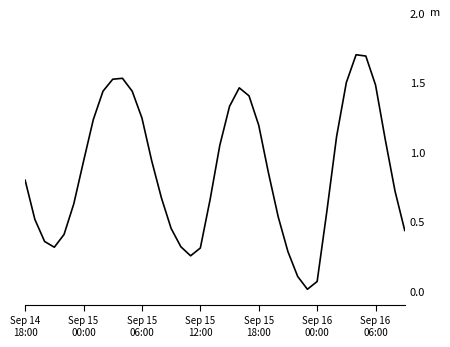

What is the greatest value displayed?

1.7